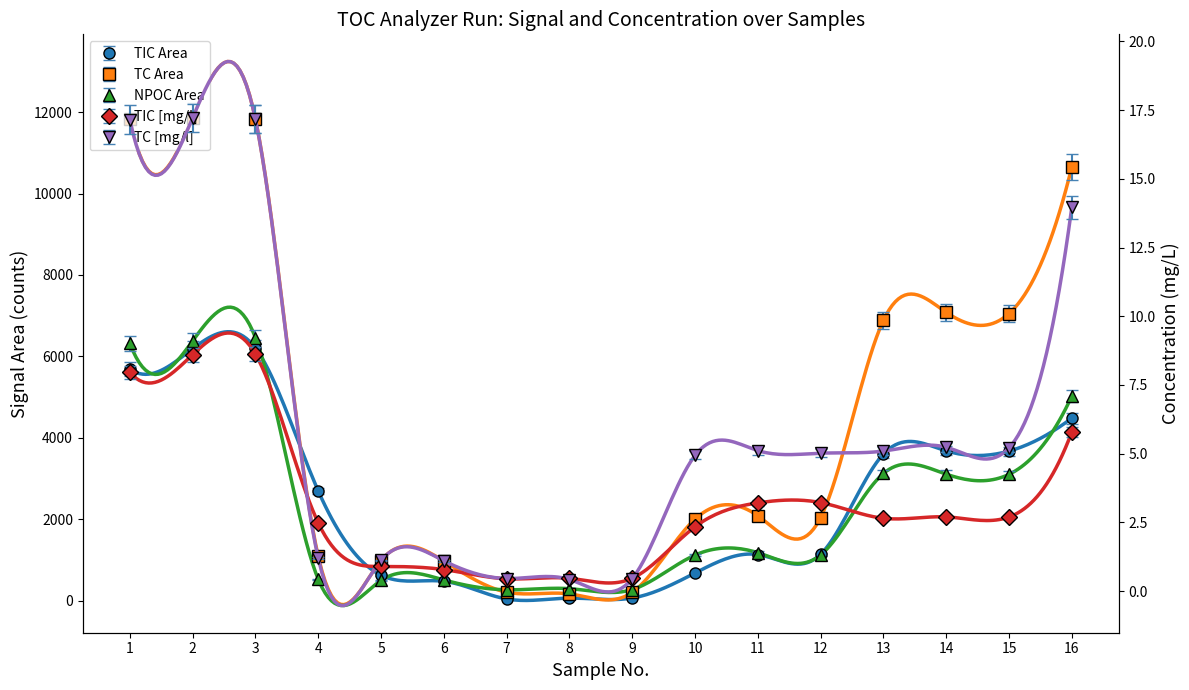

Which series has the widest spread of values?

TC Area